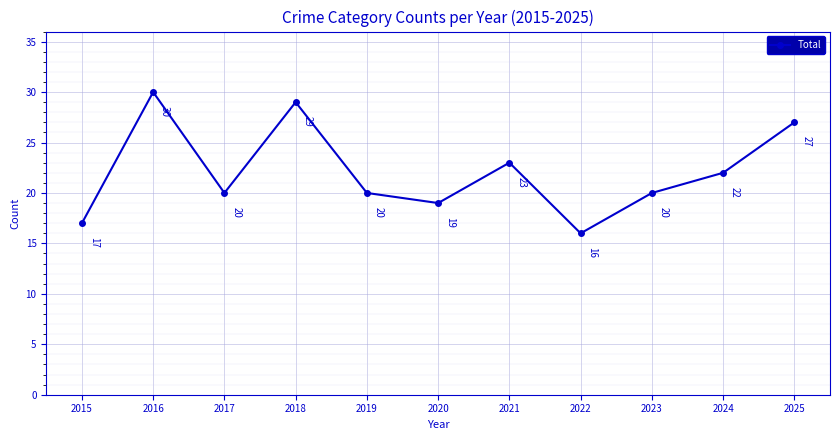

What is the change in value from 2015 to 2025?

+10